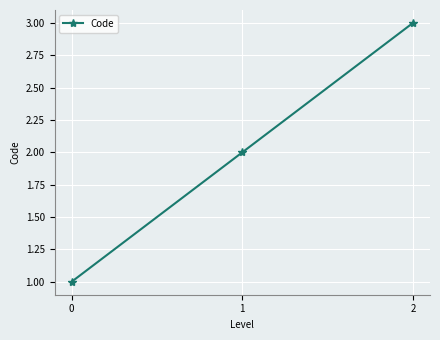

Does the chart have visible grid lines?

Yes